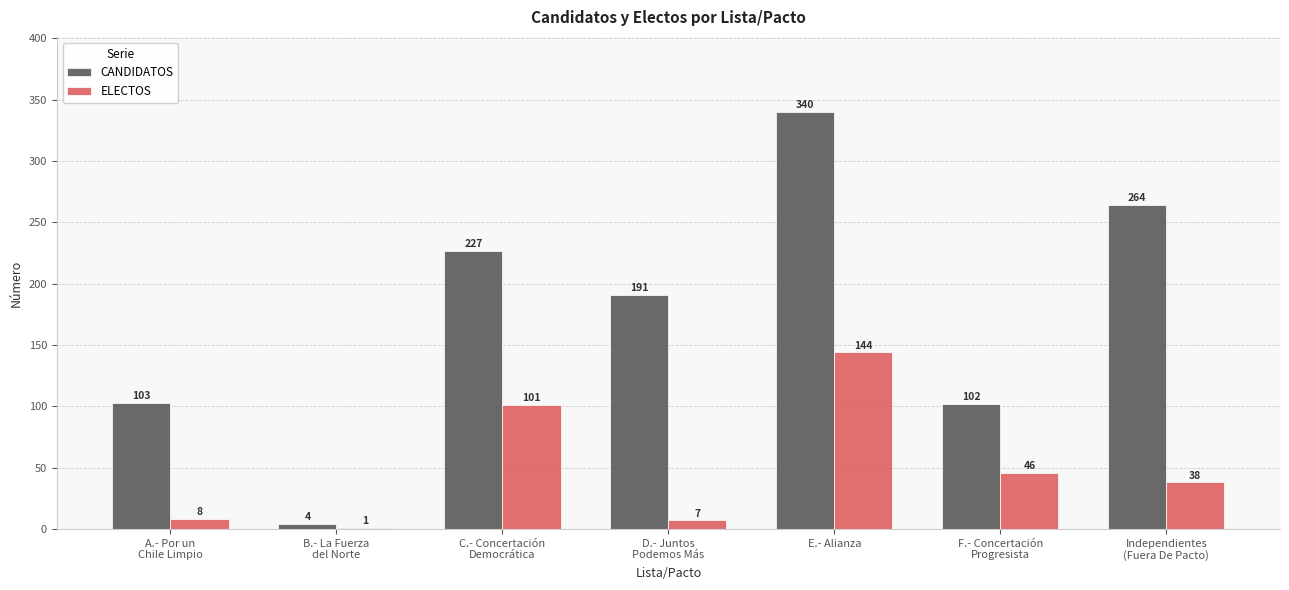

What is the average value of the ELECTOS series?

49